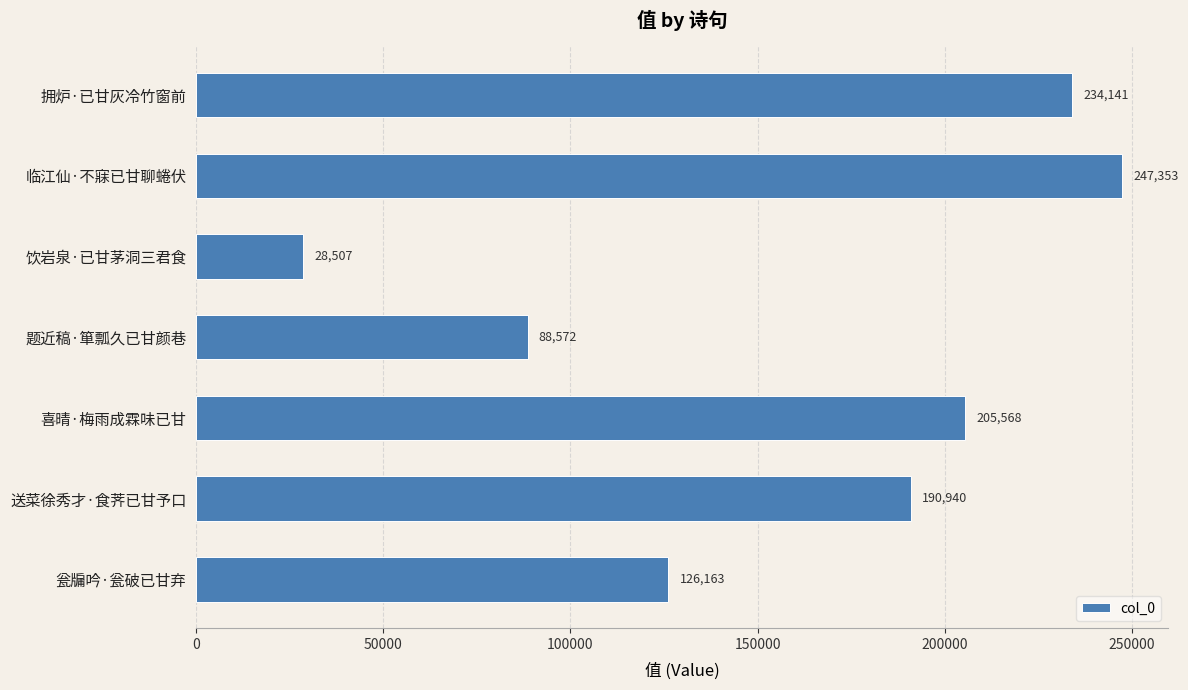

Approximately how many times larger is the value at 瓮牖吟·瓮破已甘弃 compared to 饮岩泉·已甘茅洞三君食?

4.4